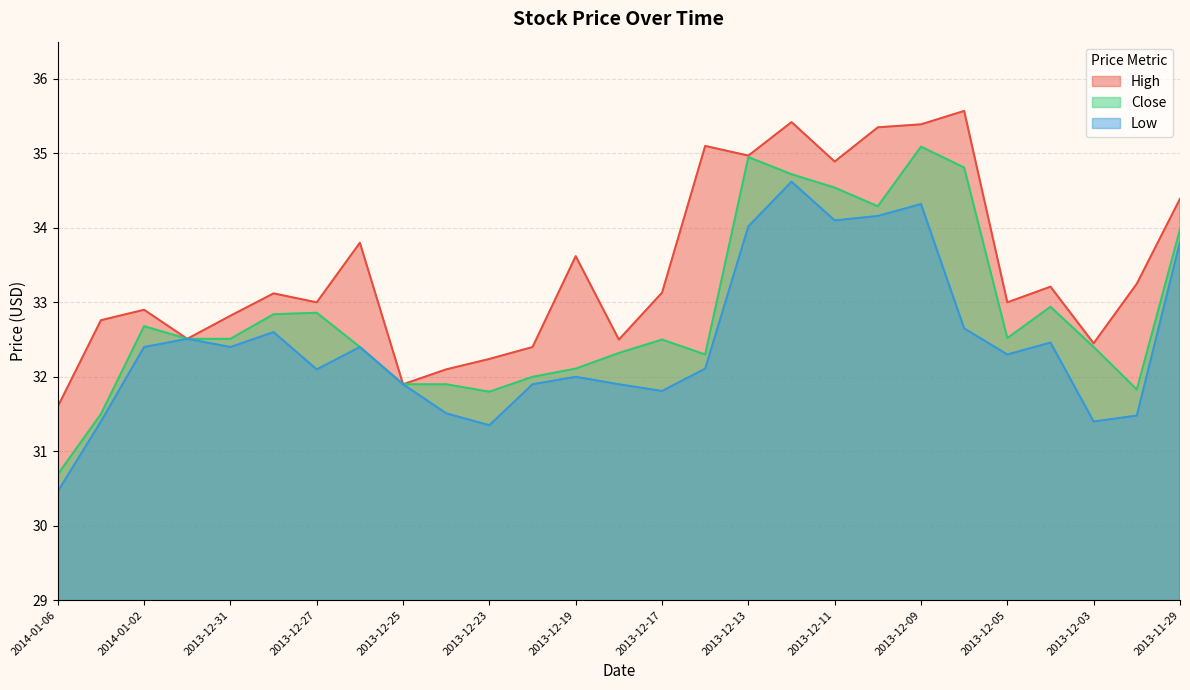

Reading left to right, transcribe all the data shown in this chart.

High: 2014-01-06=31.6	2014-01-03=32.8	2014-01-02=32.9	2014-01-01=32.5	2013-12-31=32.8	2013-12-30=33.1	2013-12-27=33.0	2013-12-26=33.8	2013-12-25=31.9	2013-12-24=32.1	2013-12-23=32.2	2013-12-20=32.4	2013-12-19=33.6	2013-12-18=32.5	2013-12-17=33.1	2013-12-16=35.1	2013-12-13=35.0	2013-12-12=35.4	2013-12-11=34.9	2013-12-10=35.4	2013-12-09=35.4	2013-12-06=35.6	2013-12-05=33.0	2013-12-04=33.2	2013-12-03=32.5	2013-12-02=33.2	2013-11-29=34.4
Close: 2014-01-06=30.7	2014-01-03=31.5	2014-01-02=32.7	2014-01-01=32.5	2013-12-31=32.5	2013-12-30=32.8	2013-12-27=32.9	2013-12-26=32.4	2013-12-25=31.9	2013-12-24=31.9	2013-12-23=31.8	2013-12-20=32.0	2013-12-19=32.1	2013-12-18=32.3	2013-12-17=32.5	2013-12-16=32.3	2013-12-13=35.0	2013-12-12=34.7	2013-12-11=34.5	2013-12-10=34.3	2013-12-09=35.1	2013-12-06=34.8	2013-12-05=32.5	2013-12-04=32.9	2013-12-03=32.4	2013-12-02=31.8	2013-11-29=34.0
Low: 2014-01-06=30.5	2014-01-03=31.4	2014-01-02=32.4	2014-01-01=32.5	2013-12-31=32.4	2013-12-30=32.6	2013-12-27=32.1	2013-12-26=32.4	2013-12-25=31.9	2013-12-24=31.5	2013-12-23=31.4	2013-12-20=31.9	2013-12-19=32.0	2013-12-18=31.9	2013-12-17=31.8	2013-12-16=32.1	2013-12-13=34.0	2013-12-12=34.6	2013-12-11=34.1	2013-12-10=34.2	2013-12-09=34.3	2013-12-06=32.6	2013-12-05=32.3	2013-12-04=32.5	2013-12-03=31.4	2013-12-02=31.5	2013-11-29=33.8